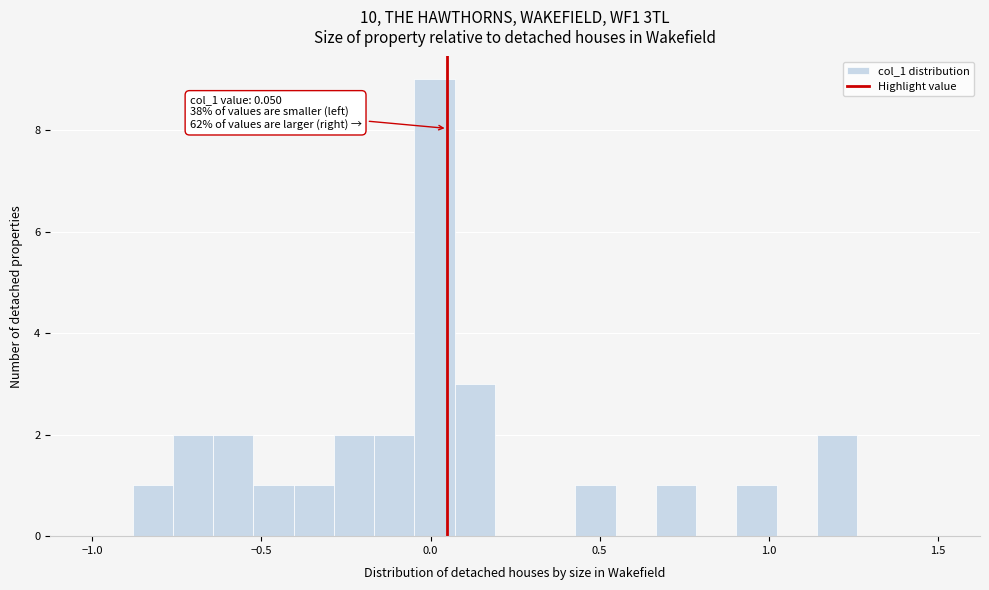

Around what value on the x-axis is the tallest bar? Give the approximate position of its centre, as read against the axis.

0.00